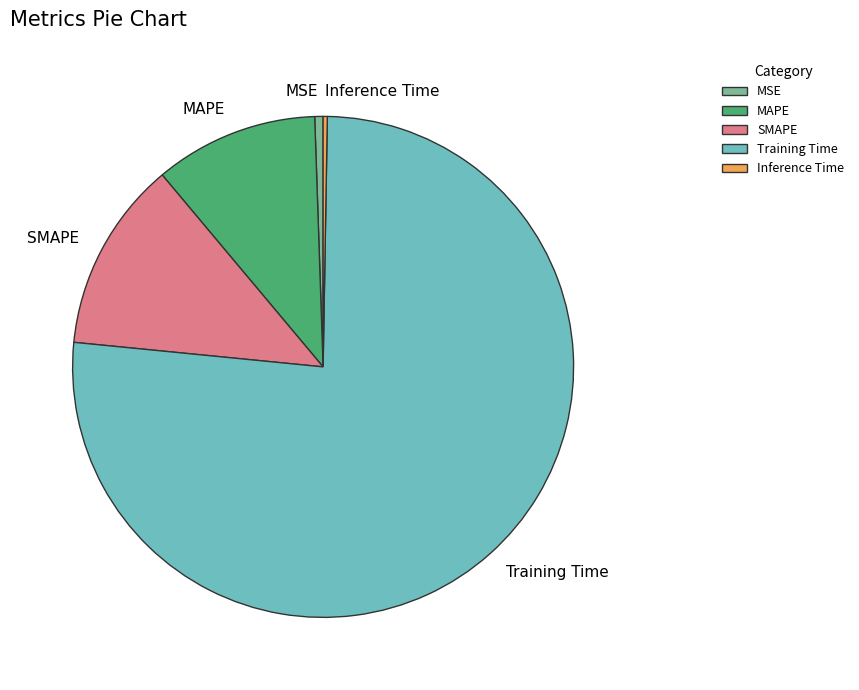

Combined, do Training Time and SMAPE account for over 50%?

Yes